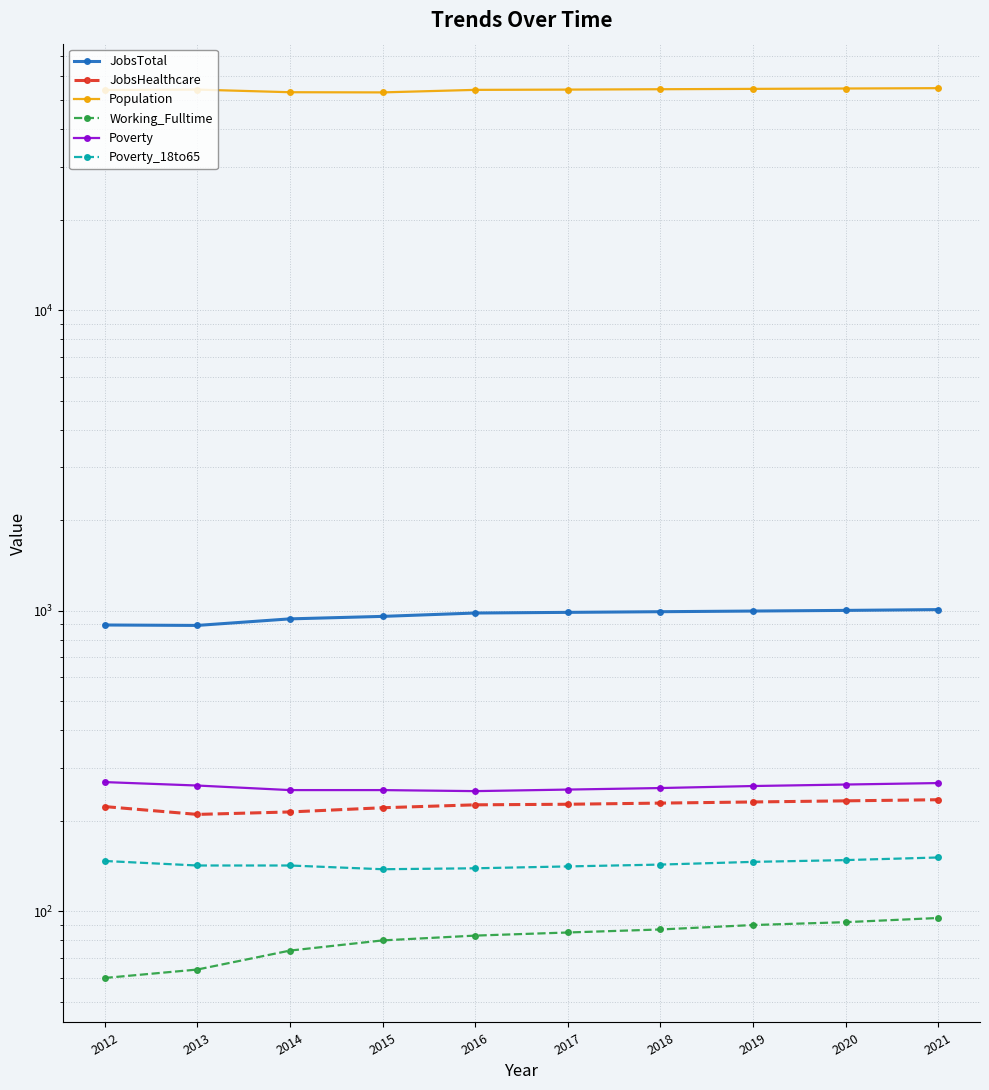

What is the difference between the JobsHealthcare values at 2020 and 2017?

6